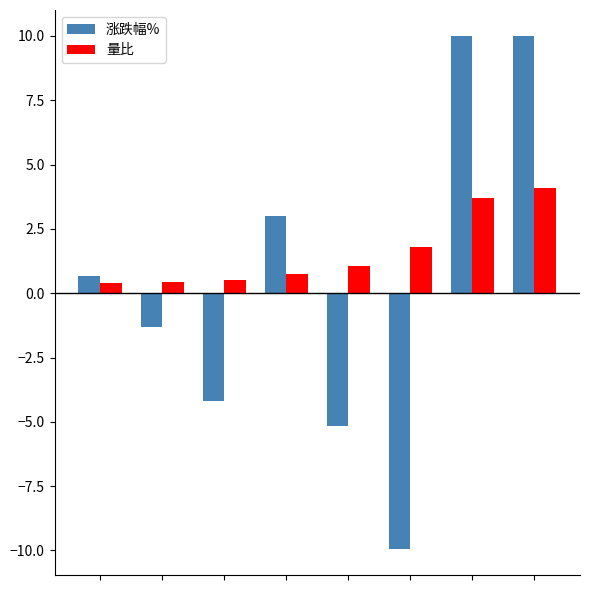

Which series has the largest total across all categories?

量比